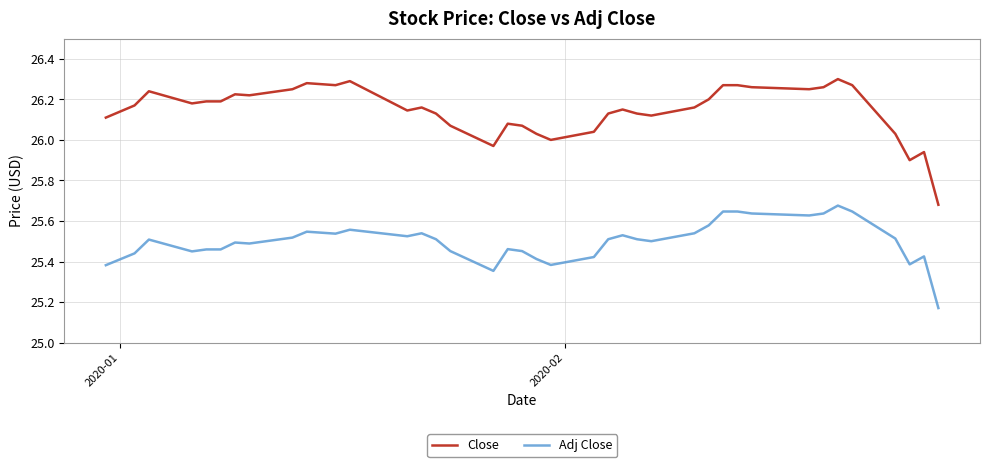

True or false: Adj Close and Close cross at least once.

False